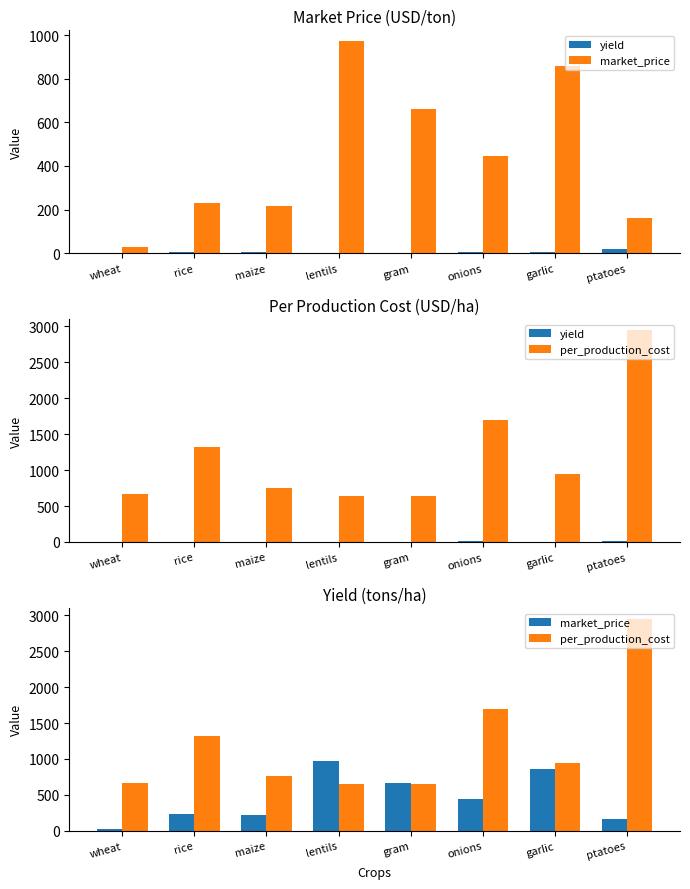

At which label does per_production_cost reach its peak?

ptatoes